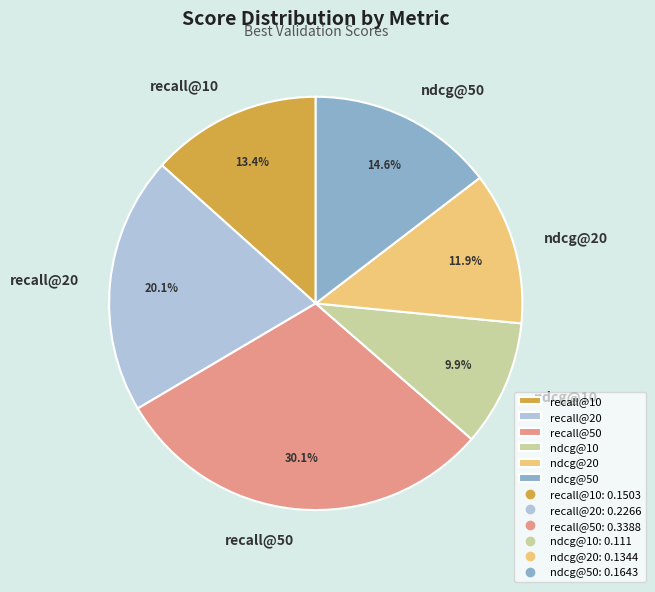

Between recall@50 and ndcg@20, which is larger?

recall@50